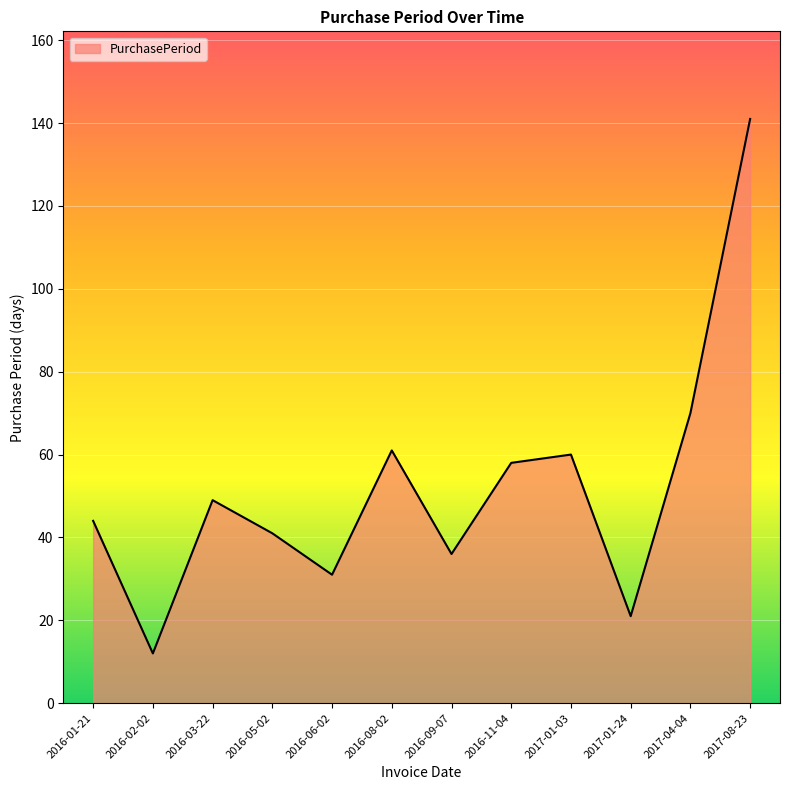

The chart shows a value of 36 at 2017-01-24. True or false?

False